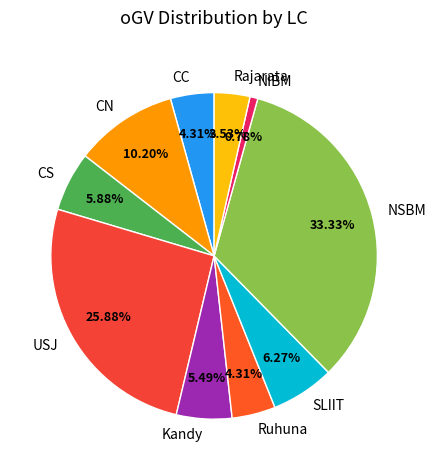

Does Rajarata represent more than half of the total?

No